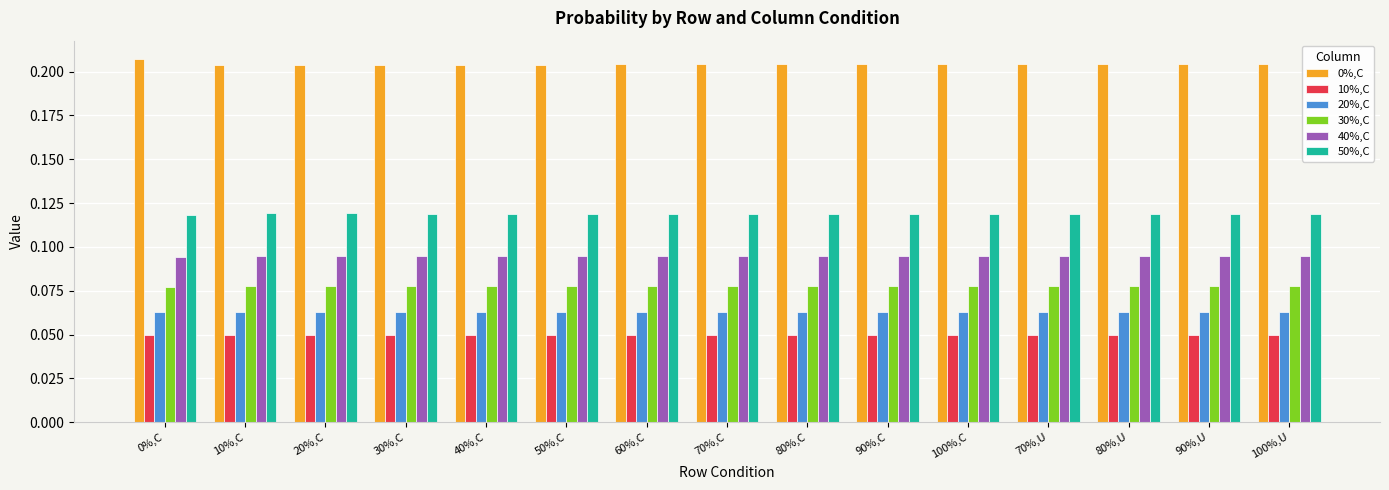

How many 10%,C values are between 0 and 1?

15